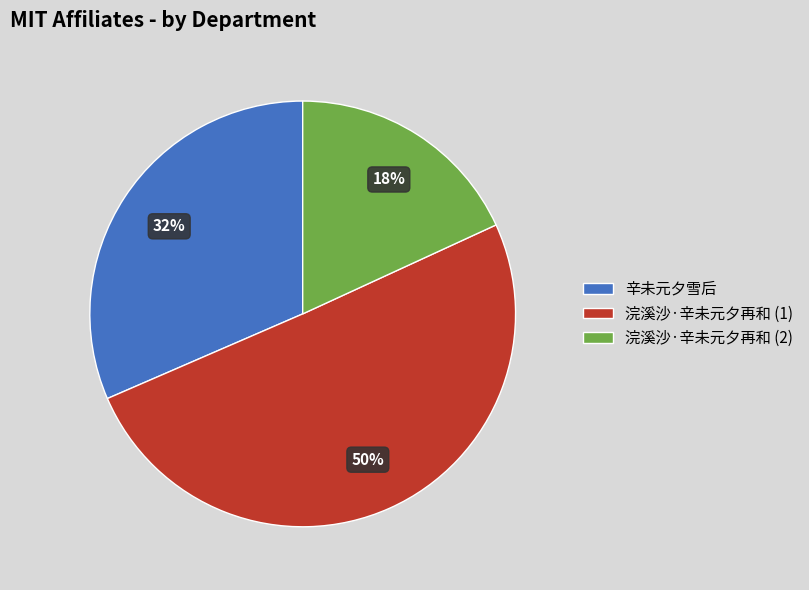

Between 浣溪沙·辛未元夕再和 (1) and 辛未元夕雪后, which is larger?

浣溪沙·辛未元夕再和 (1)